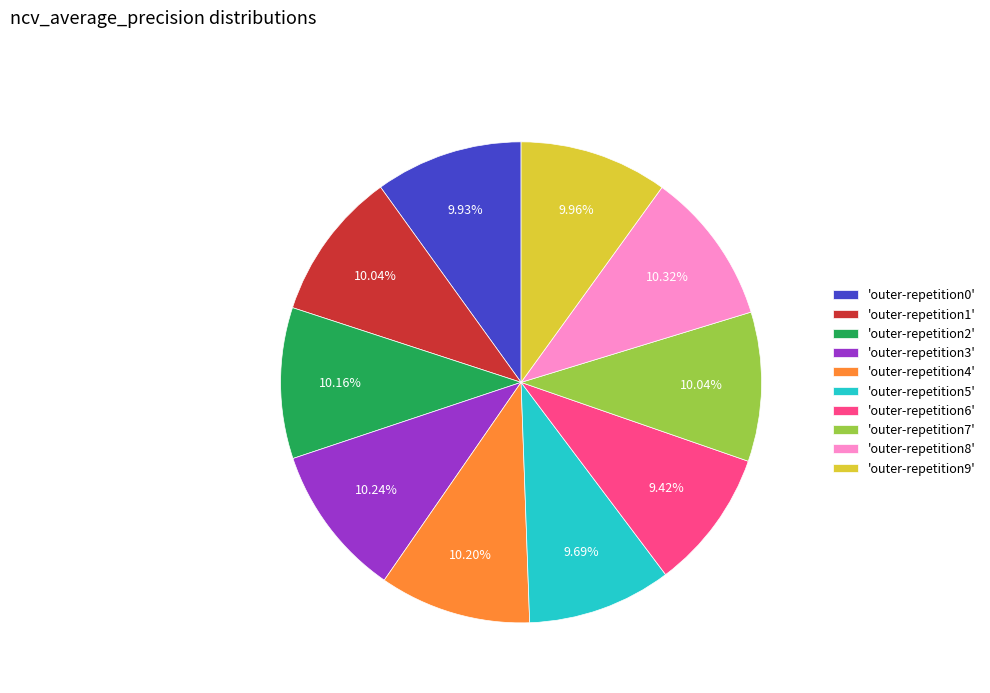

Is 'outer-repetition0' the majority of the pie?

No